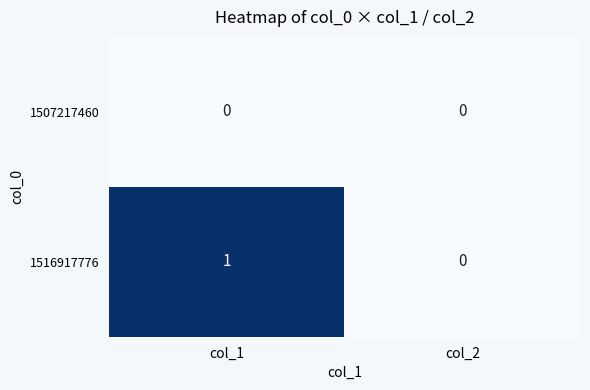

Which series changed the most between col_1 and col_2?

1516917776